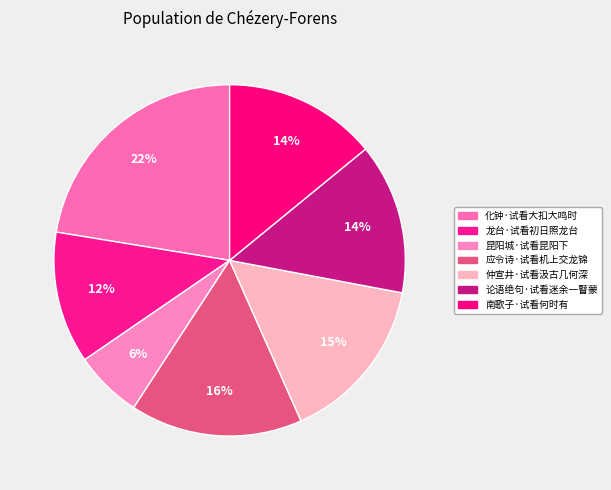

Count the number of slices in the pie.

7